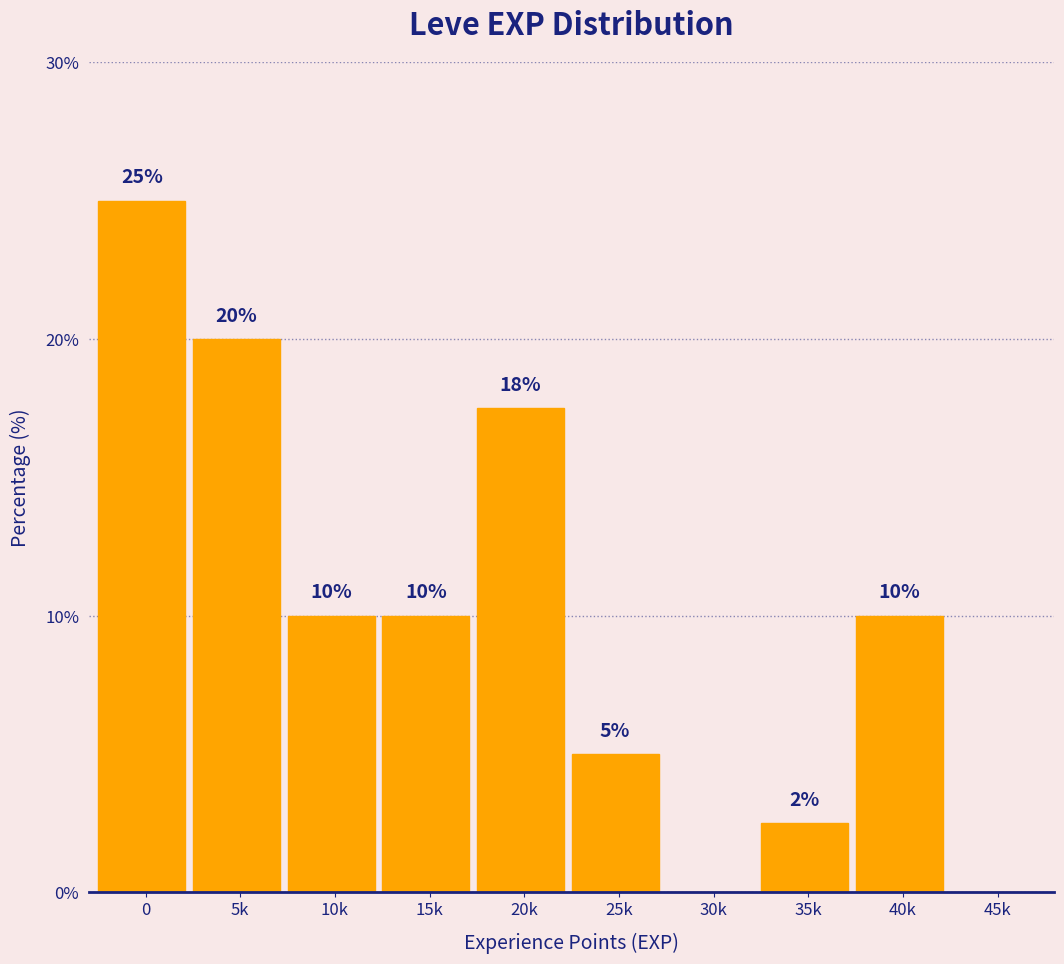

What is the maximum value shown in the chart?

25.0